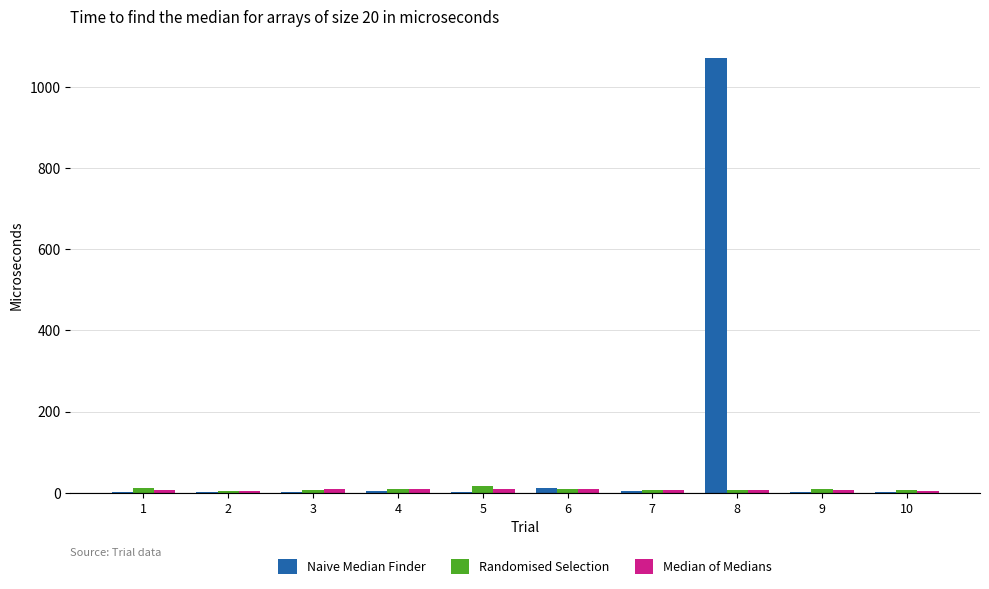

Are the bars grouped side by side (vs. stacked)?

Yes